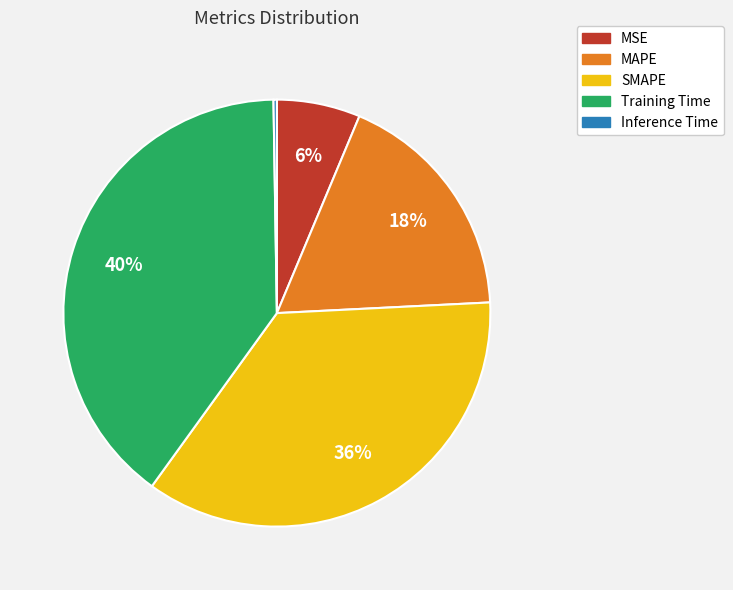

The MAPE slice represents 29% of the pie. True or false?

False